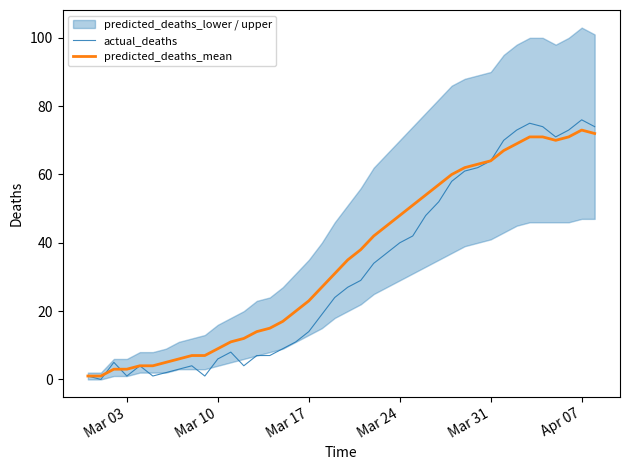

Is it true that predicted_deaths_mean equals 23 at Mar 17?

True